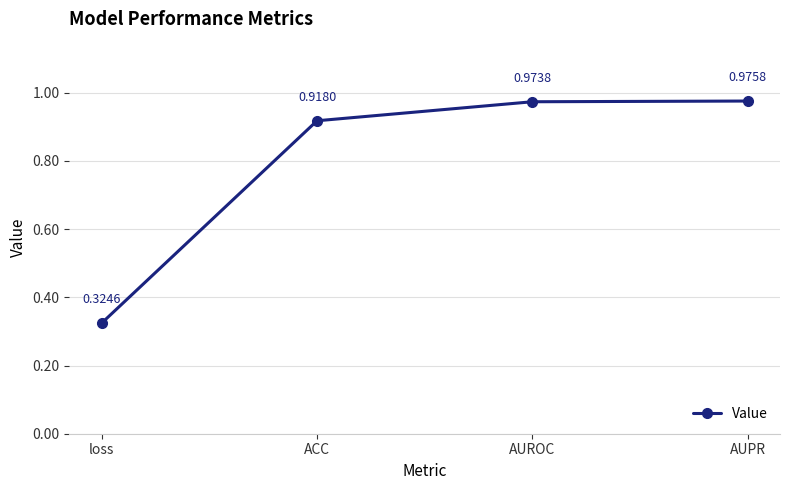

What is the sum of all values?

3.2